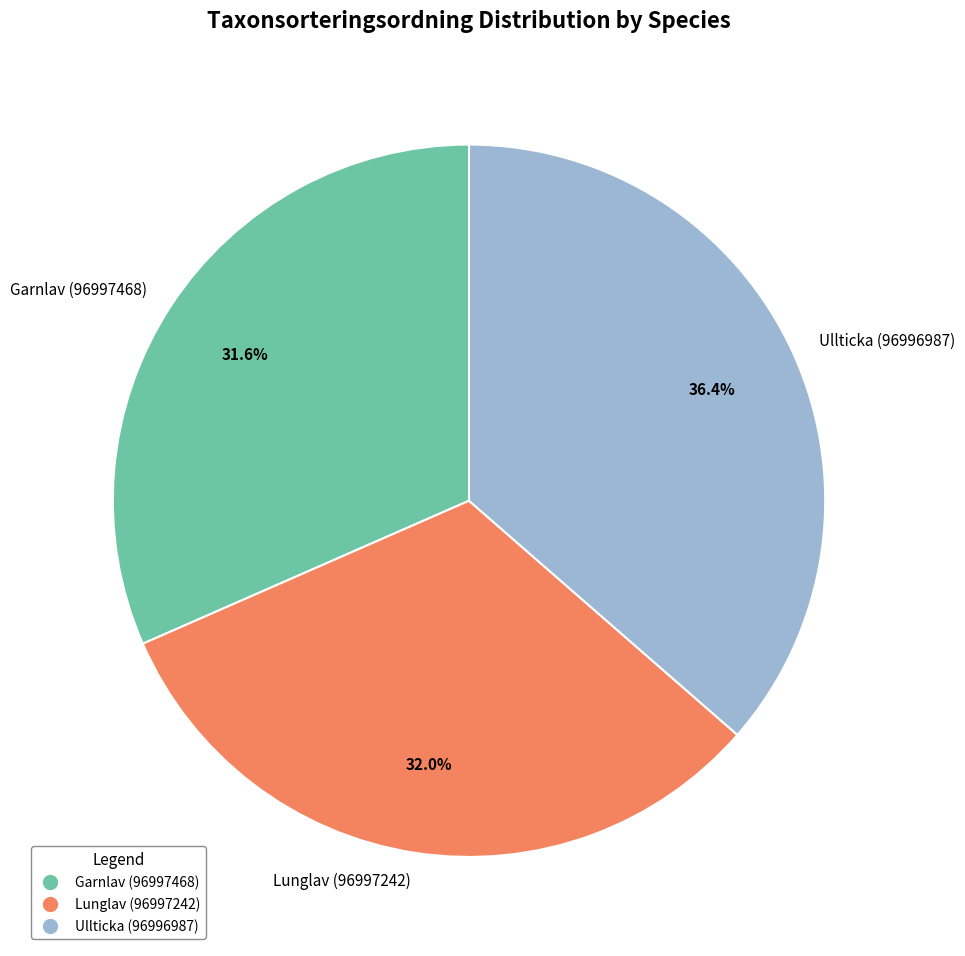

How many segments does this pie chart have?

3